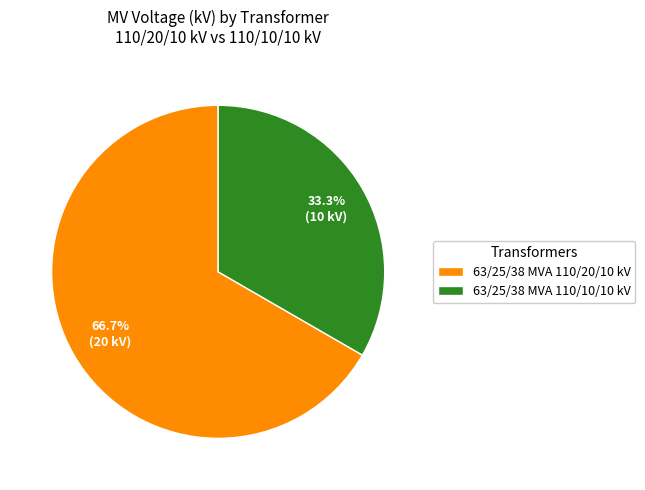

What percentage is the 63/25/38 MVA 110/10/10 kV slice, to the nearest percent?

33%